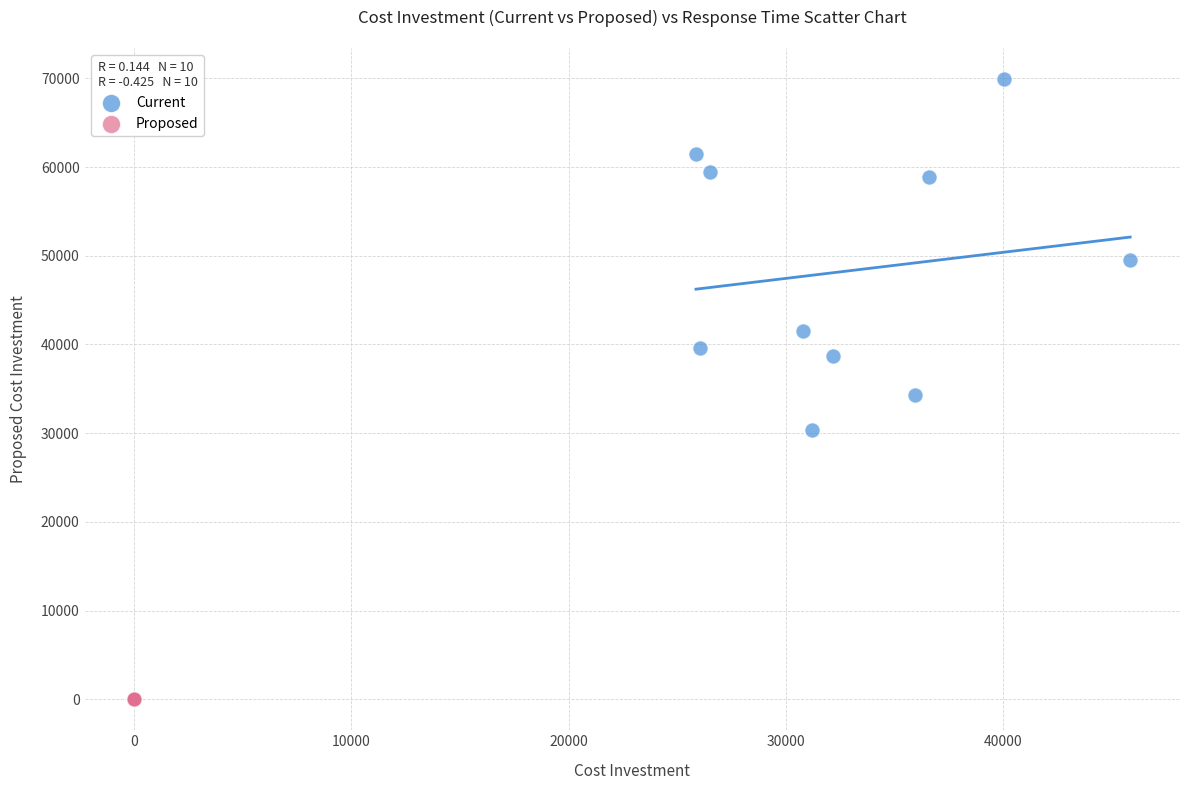

Which series contains the highest Y value?

Current